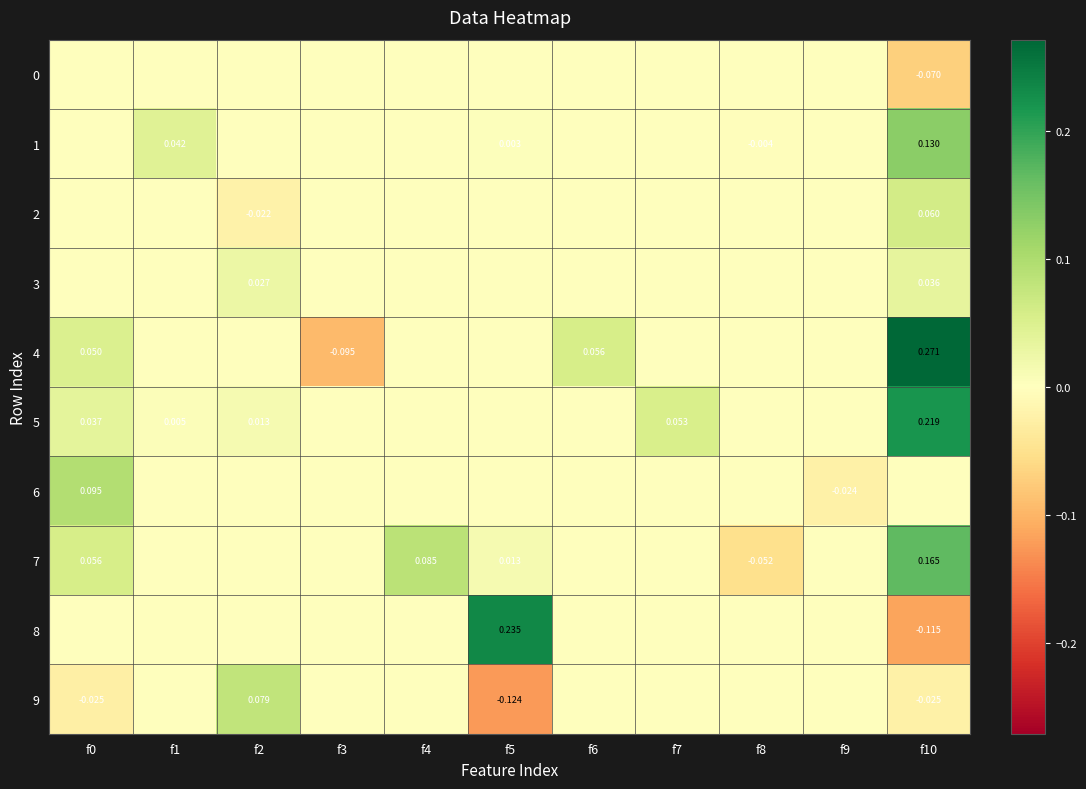

At how many categories does at least one series exceed 0?

8